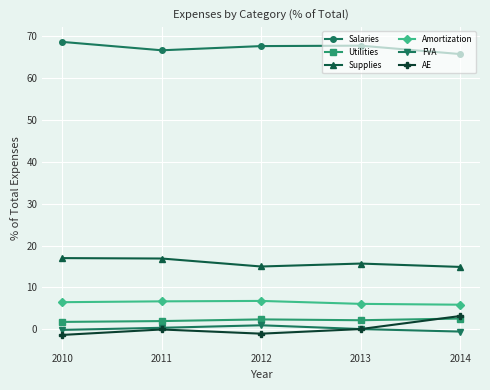

True or false: Amortization has a value of 5.9 at 2014.

True